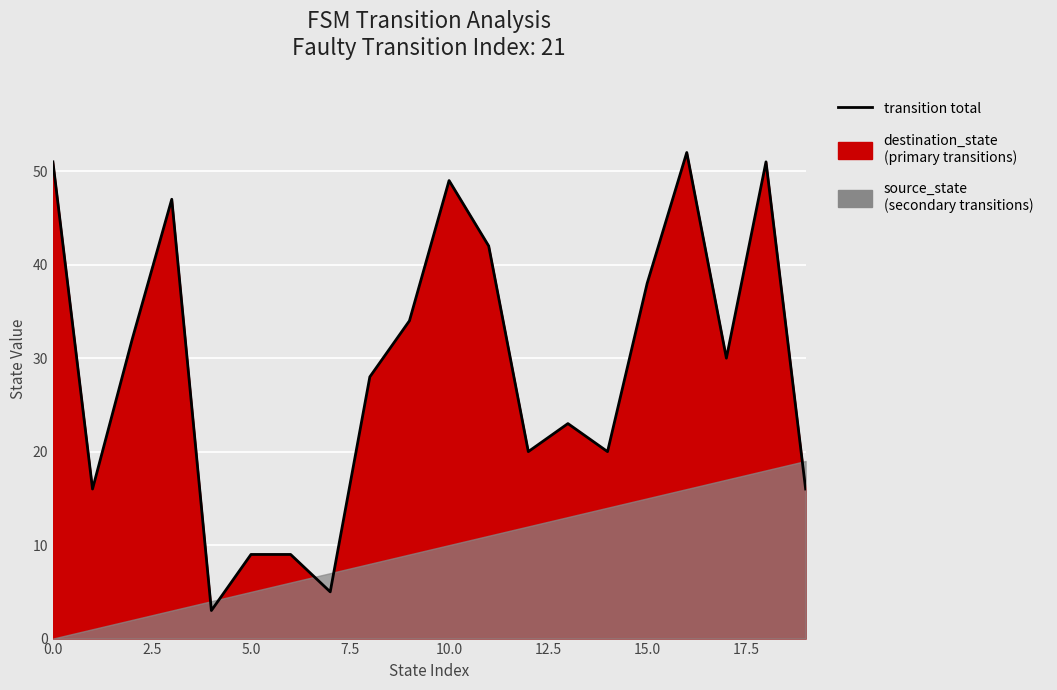

What is the difference between the maximum and second lowest values?

47